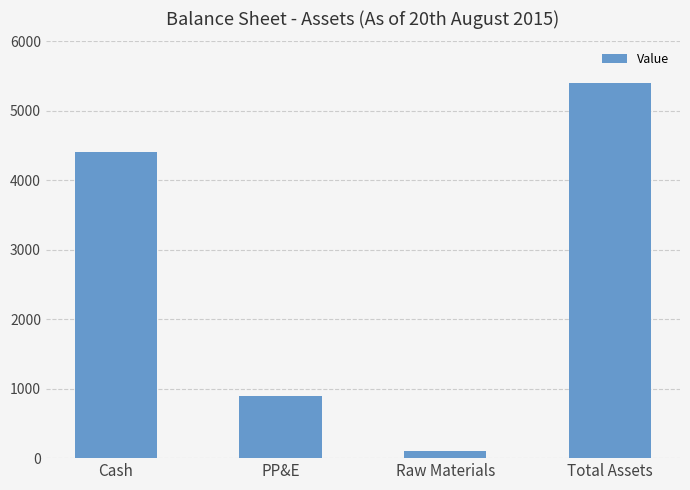

Which label corresponds to the largest value in the chart?

Total Assets